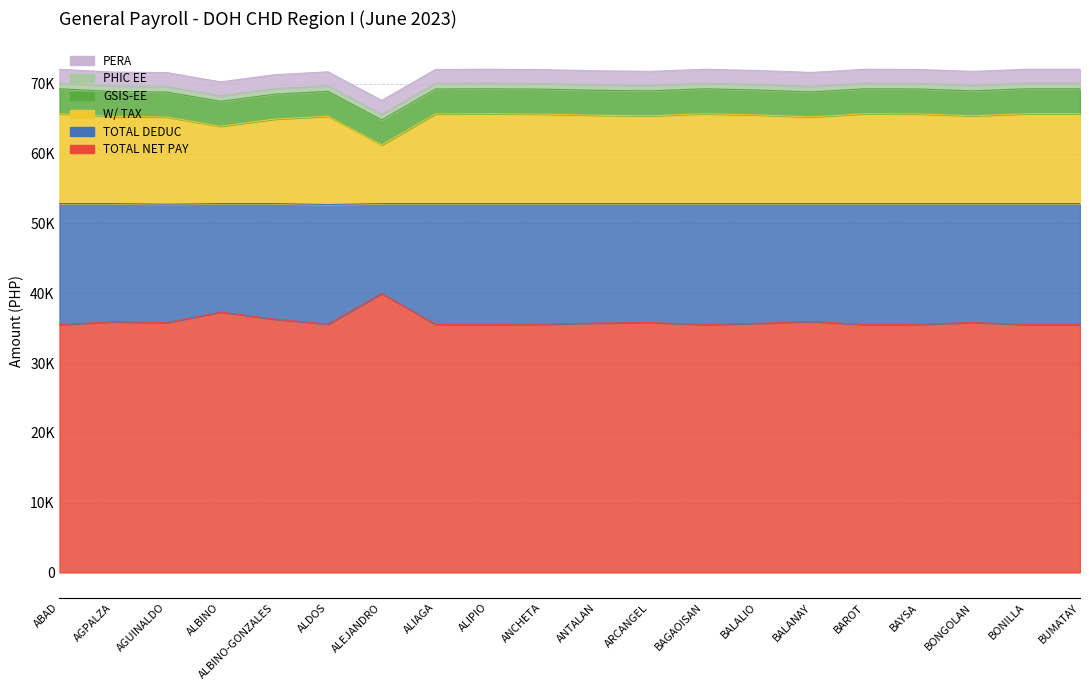

What is the value of the TOTAL NET PAY point at the 20th from the left?

35507.8